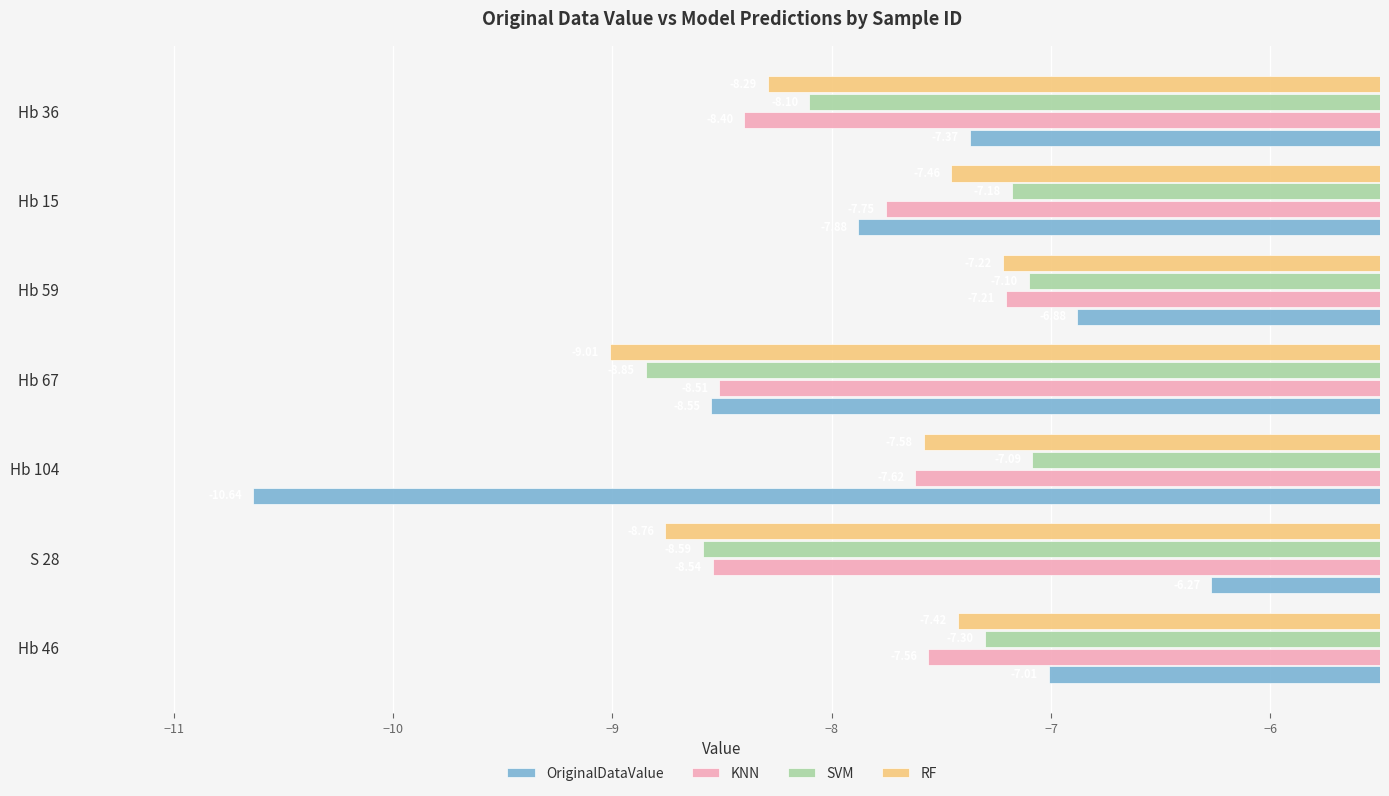

Is the value of KNN at Hb 59 greater than the value of SVM at Hb 67?

Yes